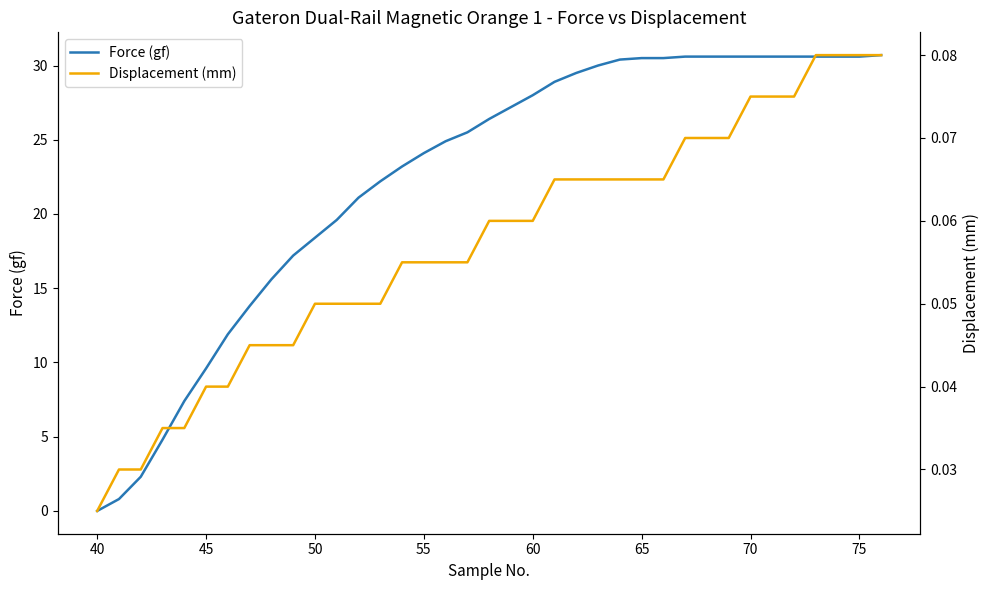

What is the average value of the Force (gf) series?

22.4